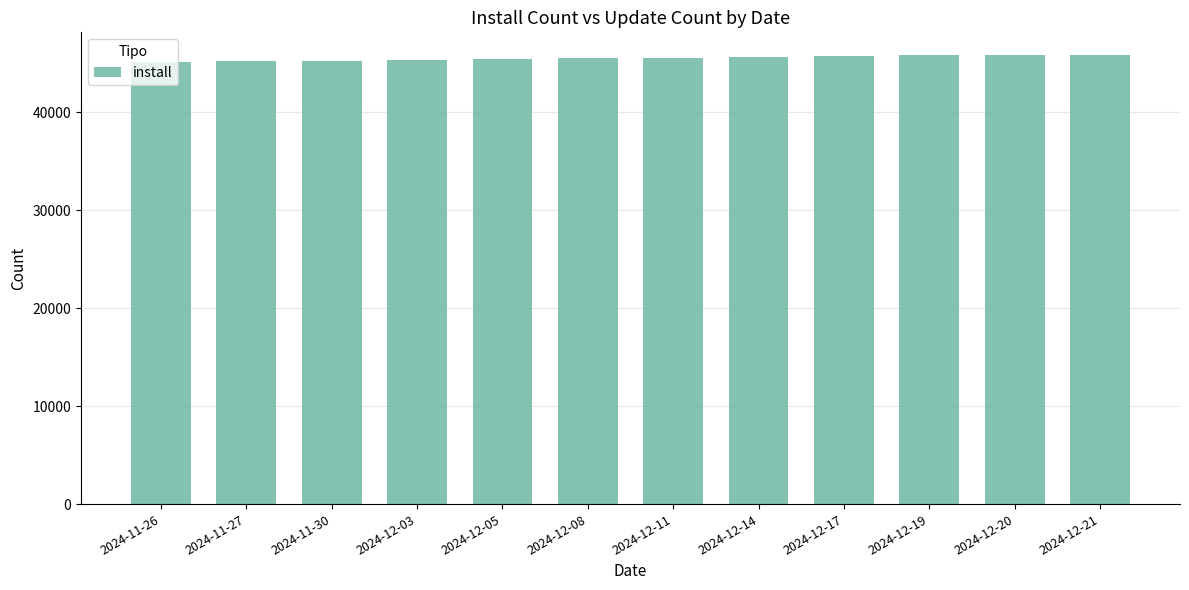

Approximately how many times larger is the value at 2024-12-21 compared to 2024-12-14?

1.0